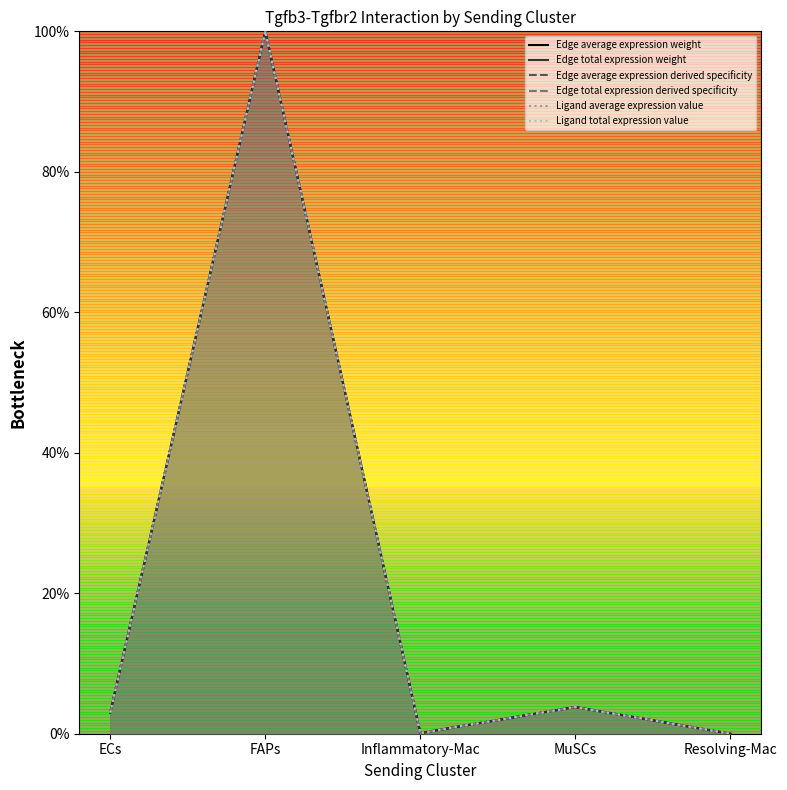

At which category does Edge average expression weight reach its first local valley?

Inflammatory-Mac